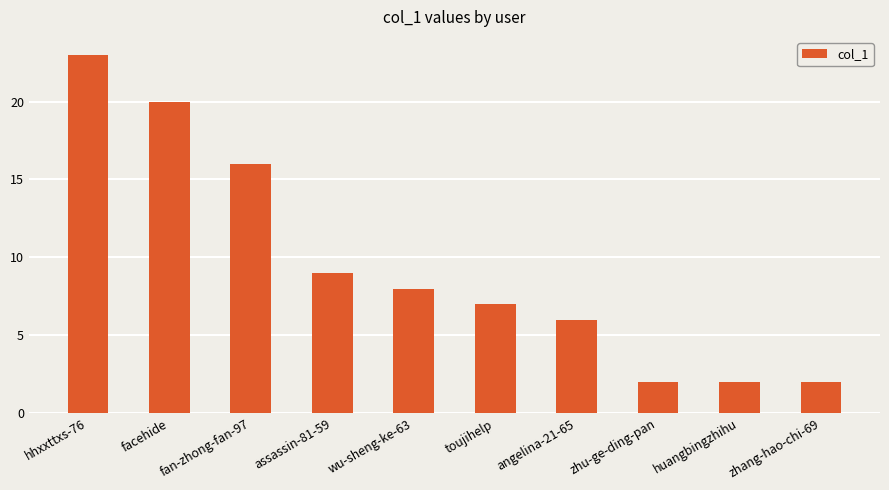

Reading left to right, list all the values displayed in this chart.

hhxxttxs-76=23	facehide=20	fan-zhong-fan-97=16	assassin-81-59=9	wu-sheng-ke-63=8	toujihelp=7	angelina-21-65=6	zhu-ge-ding-pan=2	huangbingzhihu=2	zhang-hao-chi-69=2